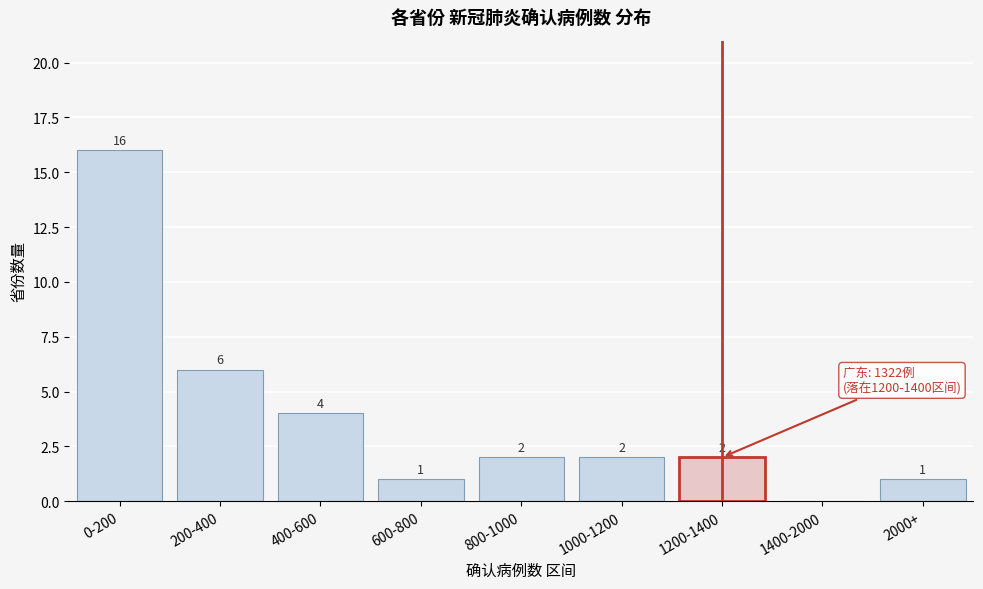

Reading left to right, transcribe all the data shown in this chart.

0-200=16	200-400=6	400-600=4	600-800=1	800-1000=2	1000-1200=2	1200-1400=2	1400-2000=0	2000+=1